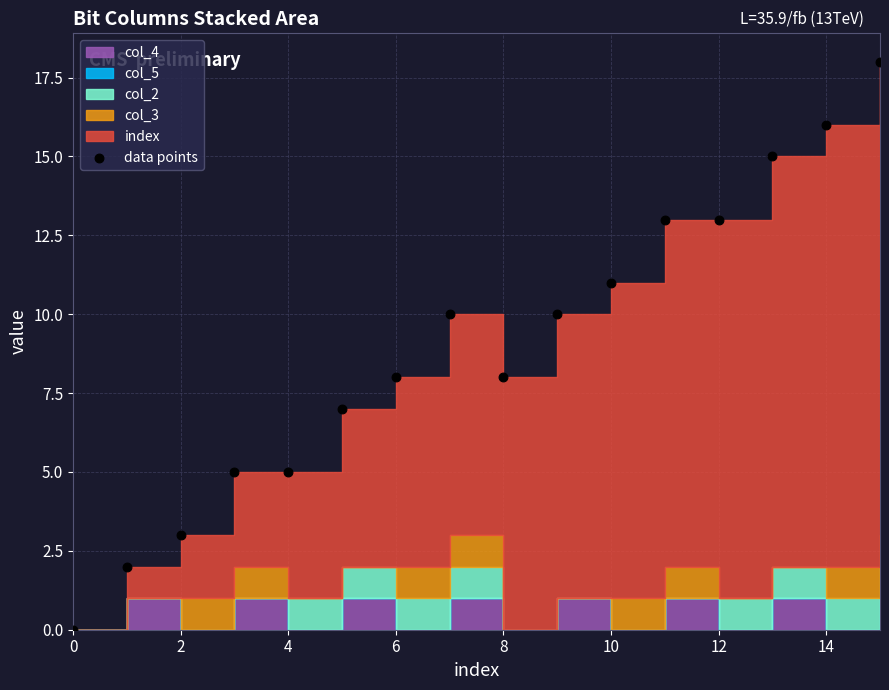

What is the range of Y values (max minus min)?

18